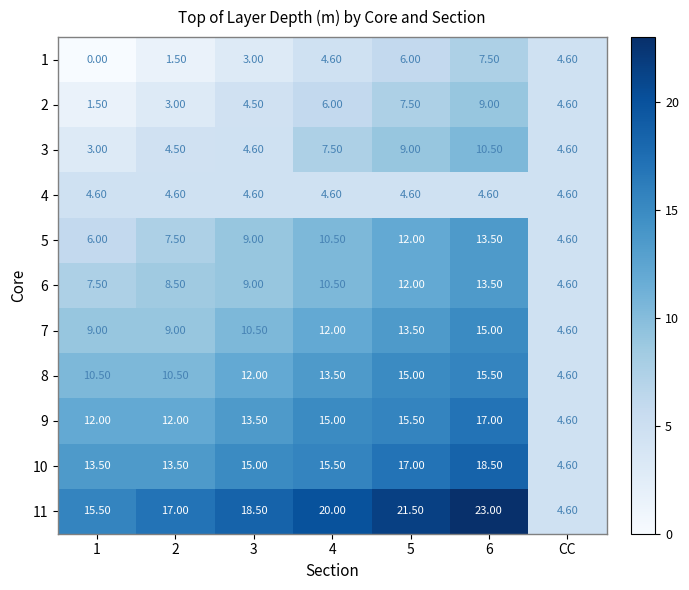

At how many categories does at least one series exceed 16?

5